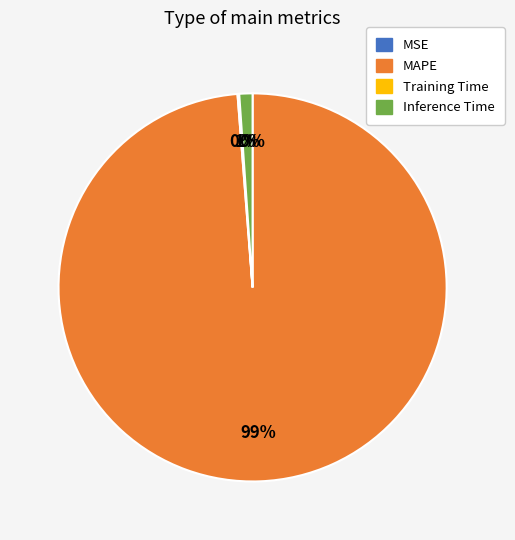

What is the largest slice in the pie chart?

MAPE